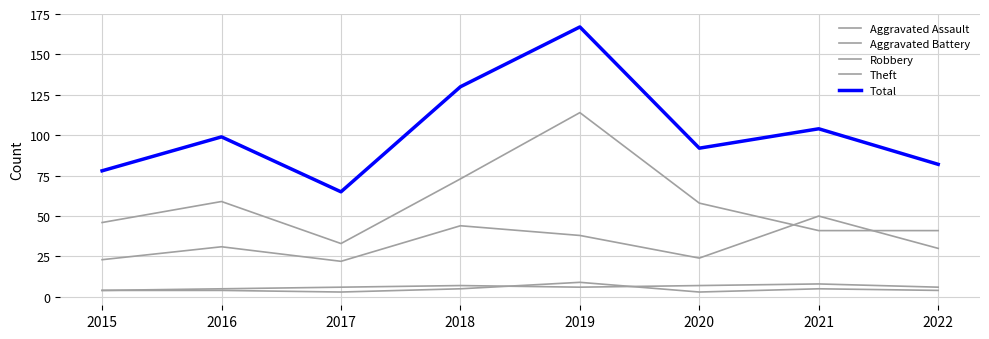

The Robbery series shows 44 at 2018. True or false?

True